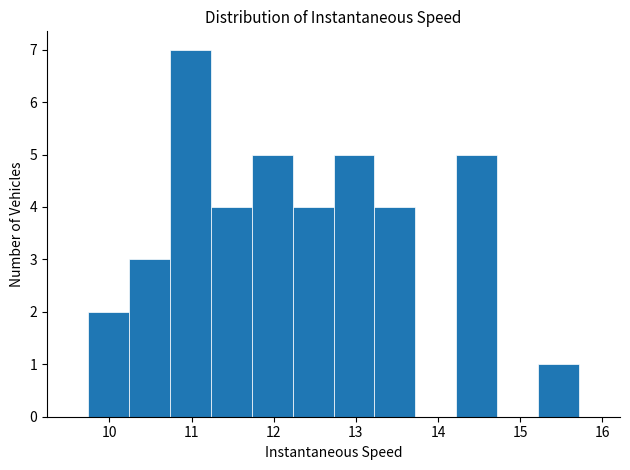

What is the height of the bar covering 14.2 to 14.7 on the x-axis? Neither the bar edges nor the heights are printed on the chart, so give them approximately, as read against the axes.

5